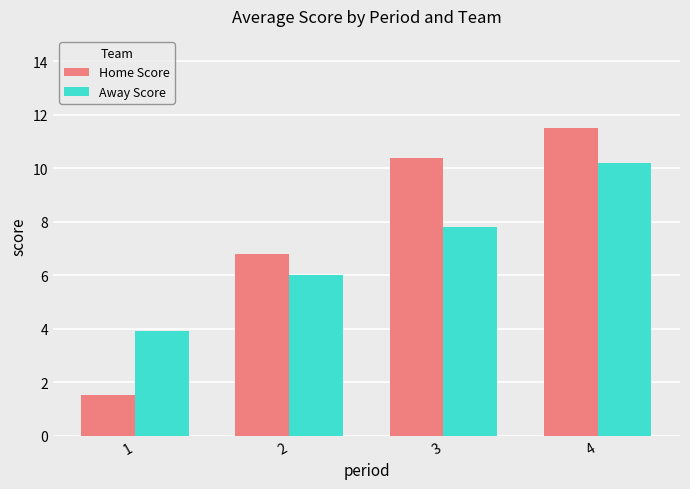

Reading left to right, list all the values displayed in this chart.

Home Score: 1.5	6.8	10.4	11.5
Away Score: 3.9	6.0	7.8	10.2